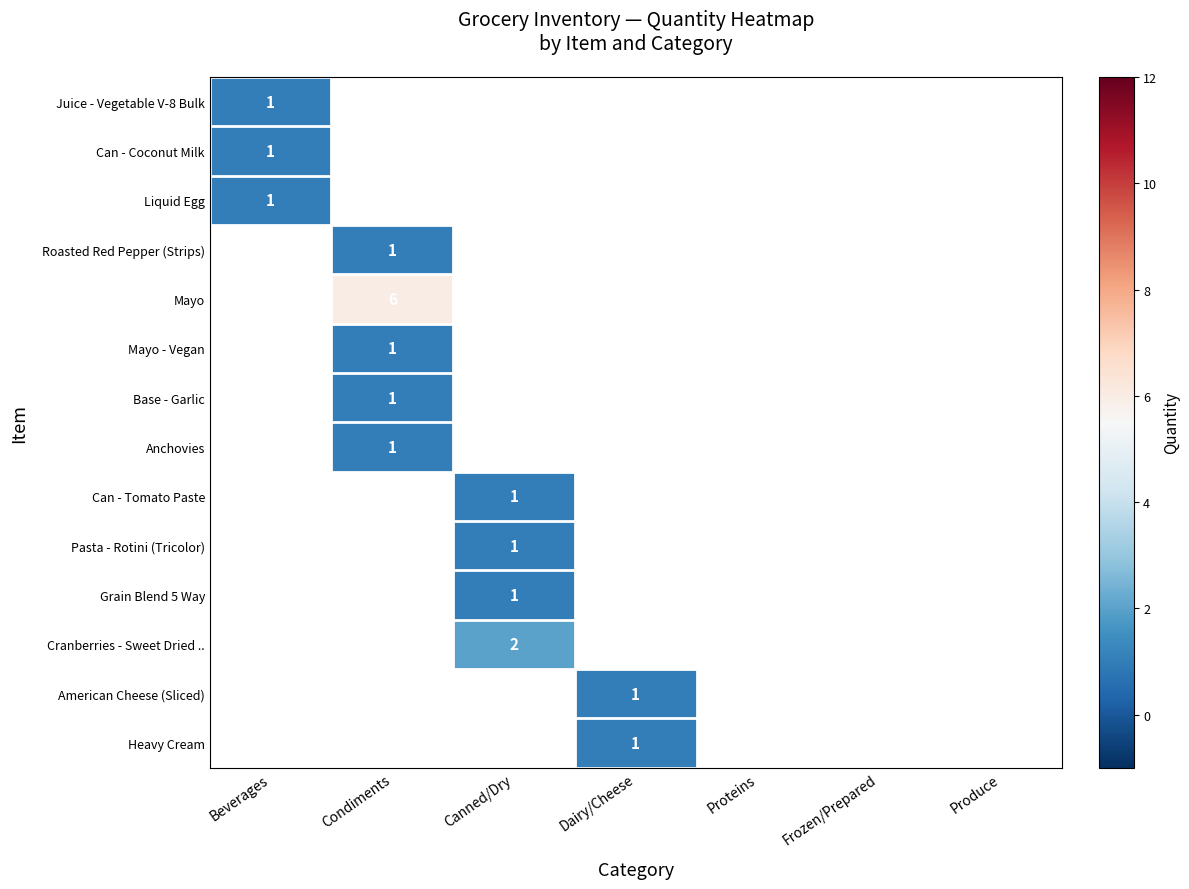

The value of Can - Tomato Paste at Canned/Dry is 1. True or false?

True